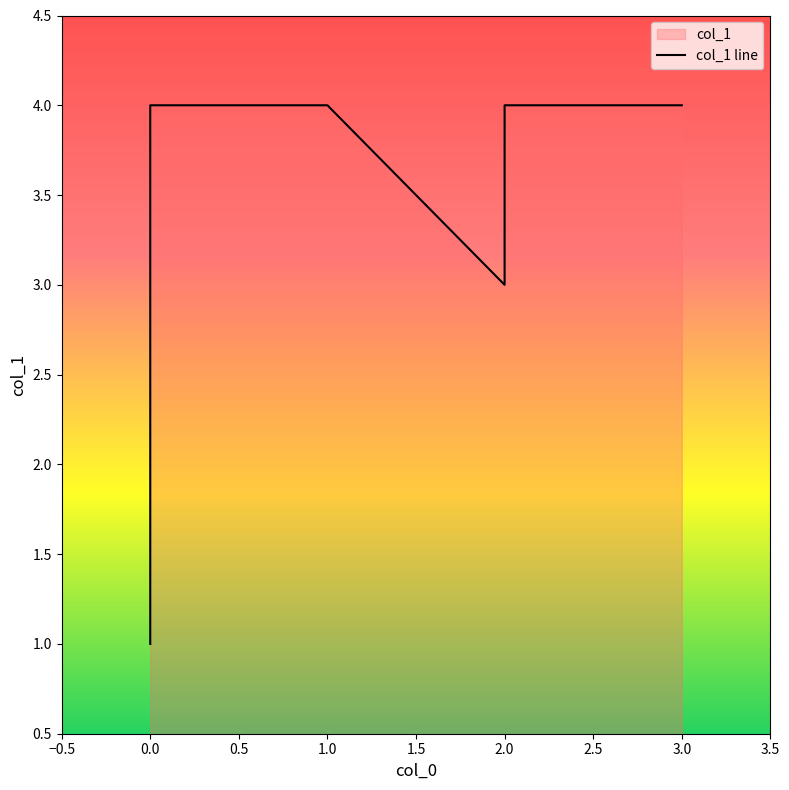

What is the smallest value displayed?

1